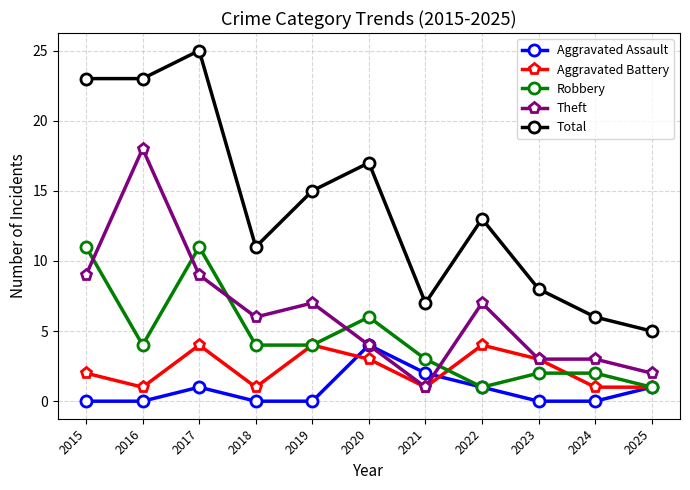

At how many categories does at least one series exceed 18?

3